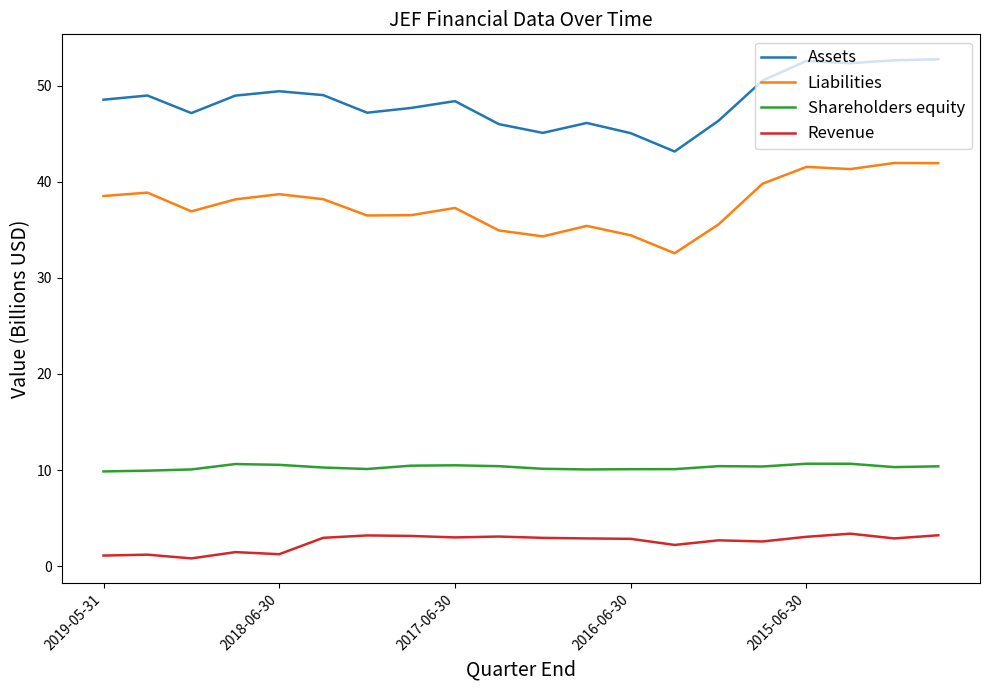

What are all the series names shown in the legend?

Assets, Liabilities, Shareholders equity, Revenue